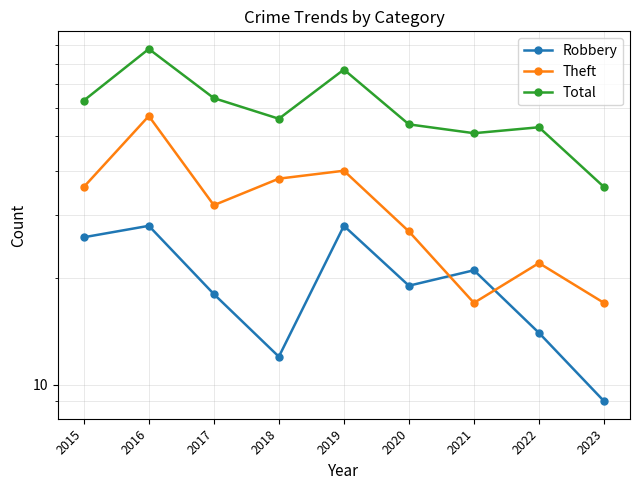

What are all the series names shown in the legend?

Robbery, Theft, Total